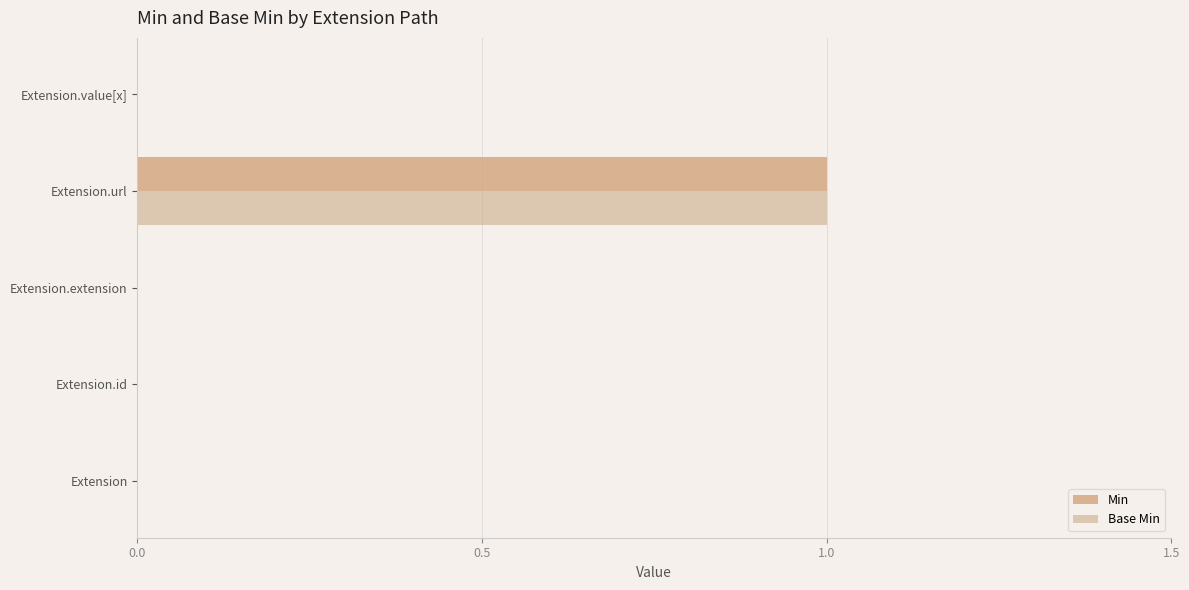

How many Base Min values are between 0 and 1?

5